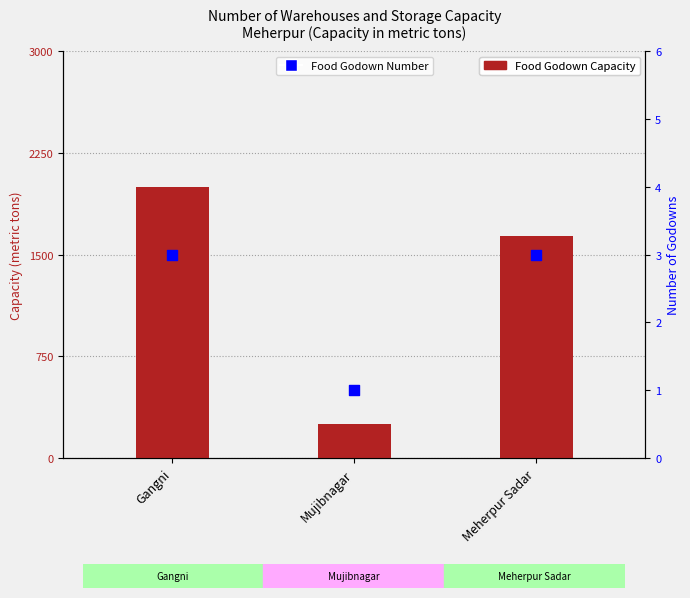

At how many categories does at least one series exceed 645?

2